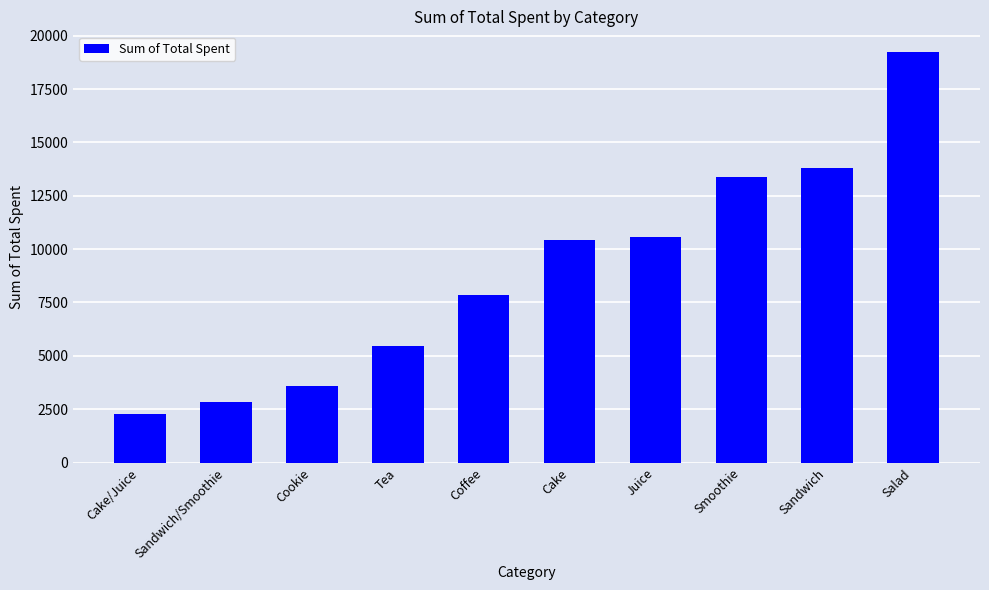

Approximately how many times larger is the value at Coffee compared to Cake/Juice?

3.4